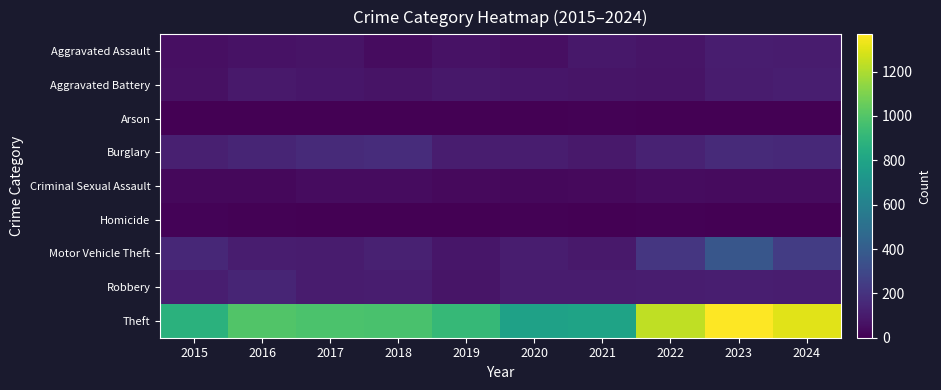

List the series in order of their peak value, highest first.

Theft, Motor Vehicle Theft, Burglary, Robbery, Aggravated Battery, Aggravated Assault, Criminal Sexual Assault, Homicide, Arson